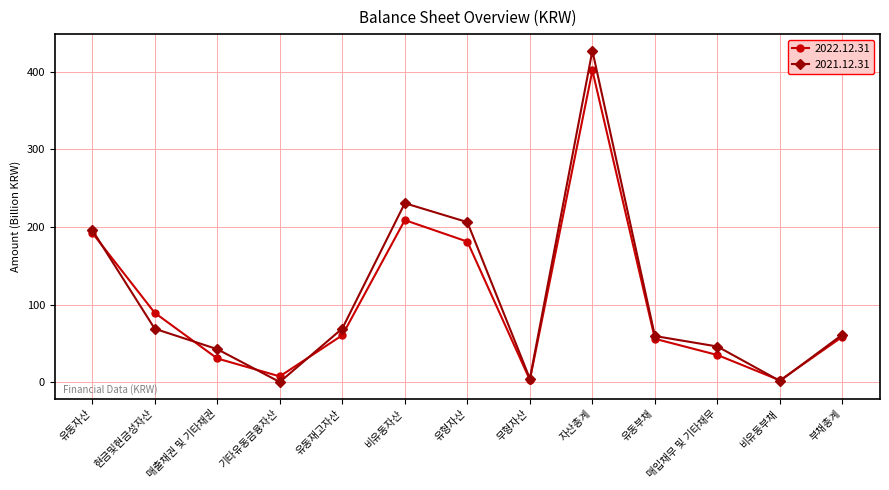

What is the value of the 2022.12.31 point at the 4th from the left?

7.8